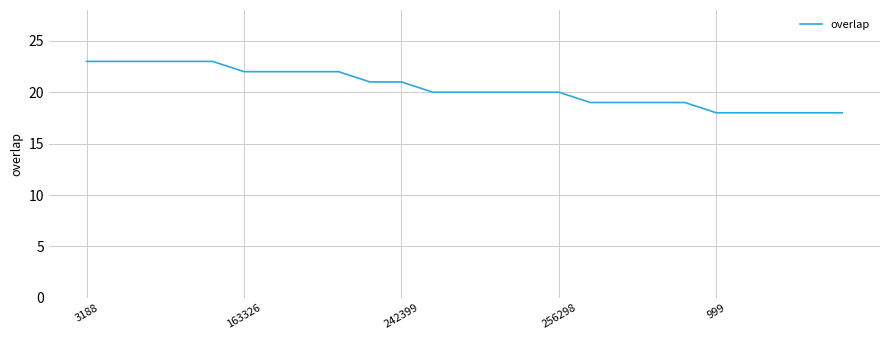

What is the maximum value shown in the chart?

23